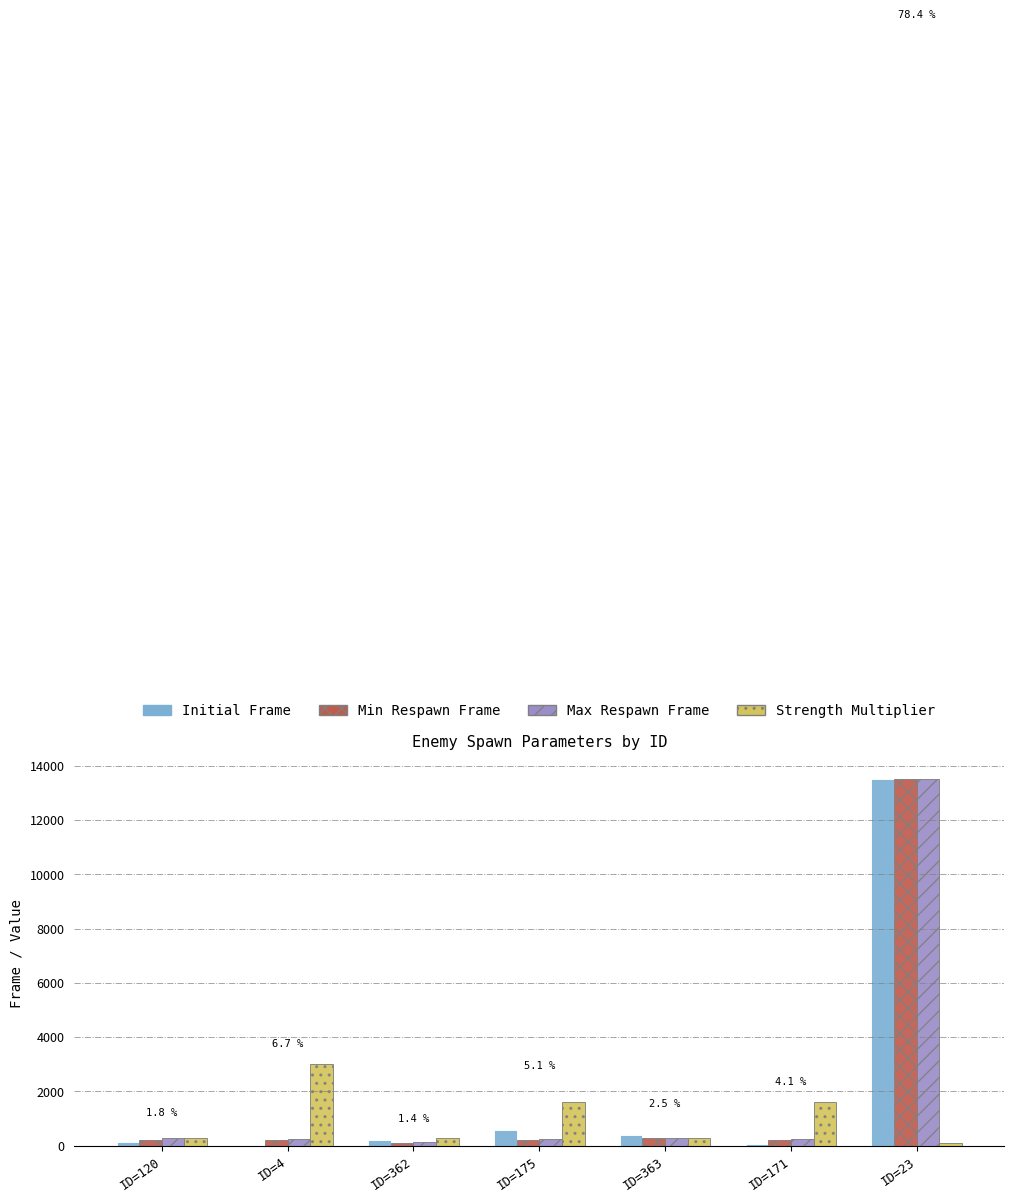

Which series changed the most between ID=4 and ID=363?

Strength Multiplier